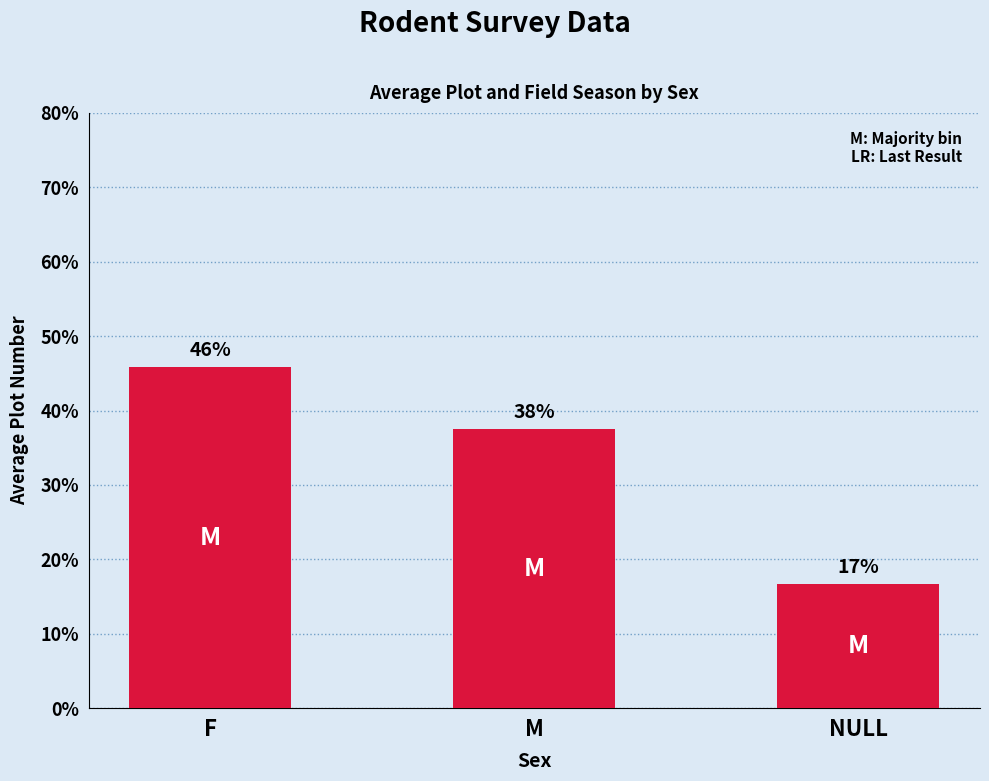

What is the ratio of the value at F to the value at M?

1.2